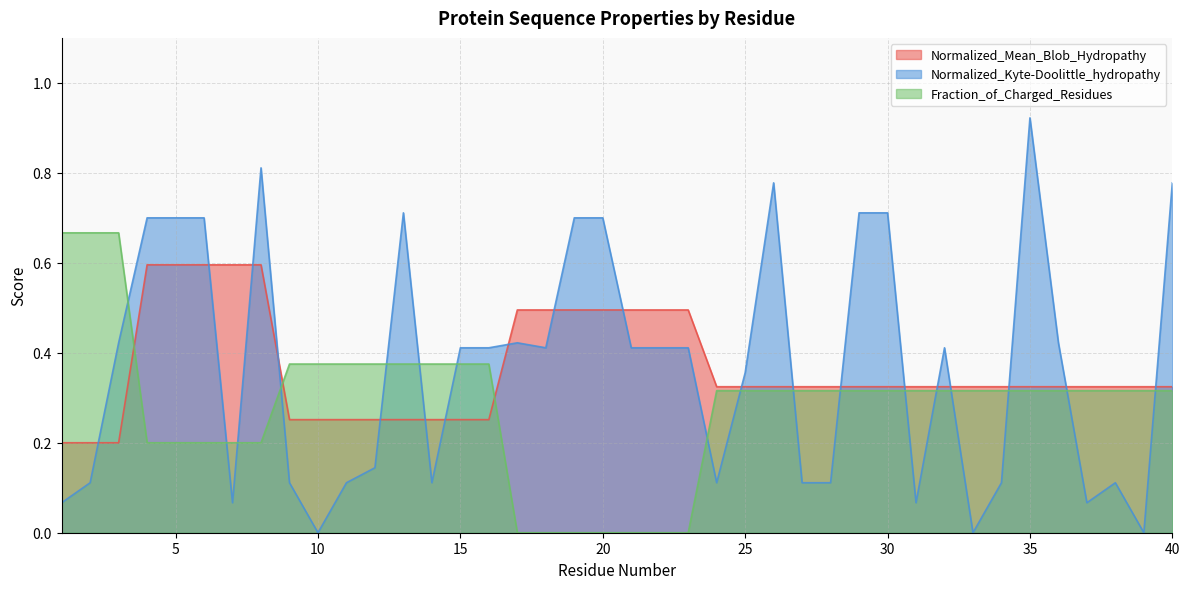

Reading left to right, what are all the values shown in this chart?

Normalized_Mean_Blob_Hydropathy: 1=0.2	2=0.2	3=0.2	4=0.6	5=0.6	6=0.6	7=0.6	8=0.6	9=0.3	10=0.3	11=0.3	12=0.3	13=0.3	14=0.3	15=0.3	16=0.3	17=0.5	18=0.5	19=0.5	20=0.5	21=0.5	22=0.5	23=0.5	24=0.3	25=0.3	26=0.3	27=0.3	28=0.3	29=0.3	30=0.3	31=0.3	32=0.3	33=0.3	34=0.3	35=0.3	36=0.3	37=0.3	38=0.3	39=0.3	40=0.3
Normalized_Kyte-Doolittle_hydropathy: 1=0.1	2=0.1	3=0.4	4=0.7	5=0.7	6=0.7	7=0.1	8=0.8	9=0.1	10=0.0	11=0.1	12=0.1	13=0.7	14=0.1	15=0.4	16=0.4	17=0.4	18=0.4	19=0.7	20=0.7	21=0.4	22=0.4	23=0.4	24=0.1	25=0.4	26=0.8	27=0.1	28=0.1	29=0.7	30=0.7	31=0.1	32=0.4	33=0.0	34=0.1	35=0.9	36=0.4	37=0.1	38=0.1	39=0.0	40=0.8
Fraction_of_Charged_Residues: 1=0.7	2=0.7	3=0.7	4=0.2	5=0.2	6=0.2	7=0.2	8=0.2	9=0.4	10=0.4	11=0.4	12=0.4	13=0.4	14=0.4	15=0.4	16=0.4	17=0.0	18=0.0	19=0.0	20=0.0	21=0.0	22=0.0	23=0.0	24=0.3	25=0.3	26=0.3	27=0.3	28=0.3	29=0.3	30=0.3	31=0.3	32=0.3	33=0.3	34=0.3	35=0.3	36=0.3	37=0.3	38=0.3	39=0.3	40=0.3